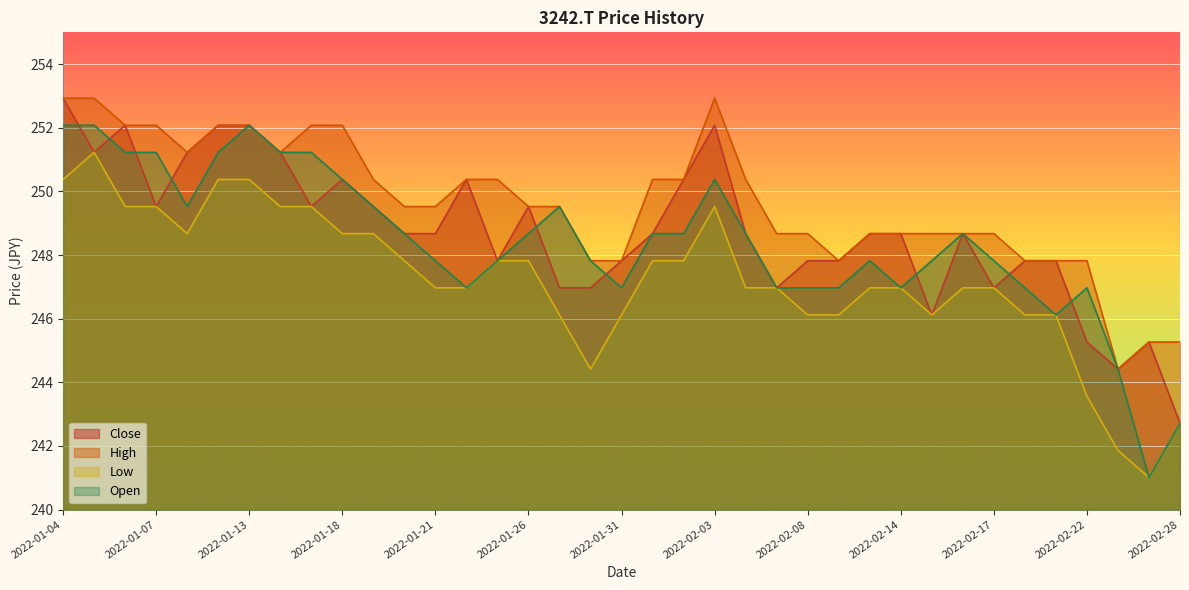

Which series has the largest total across all categories?

High